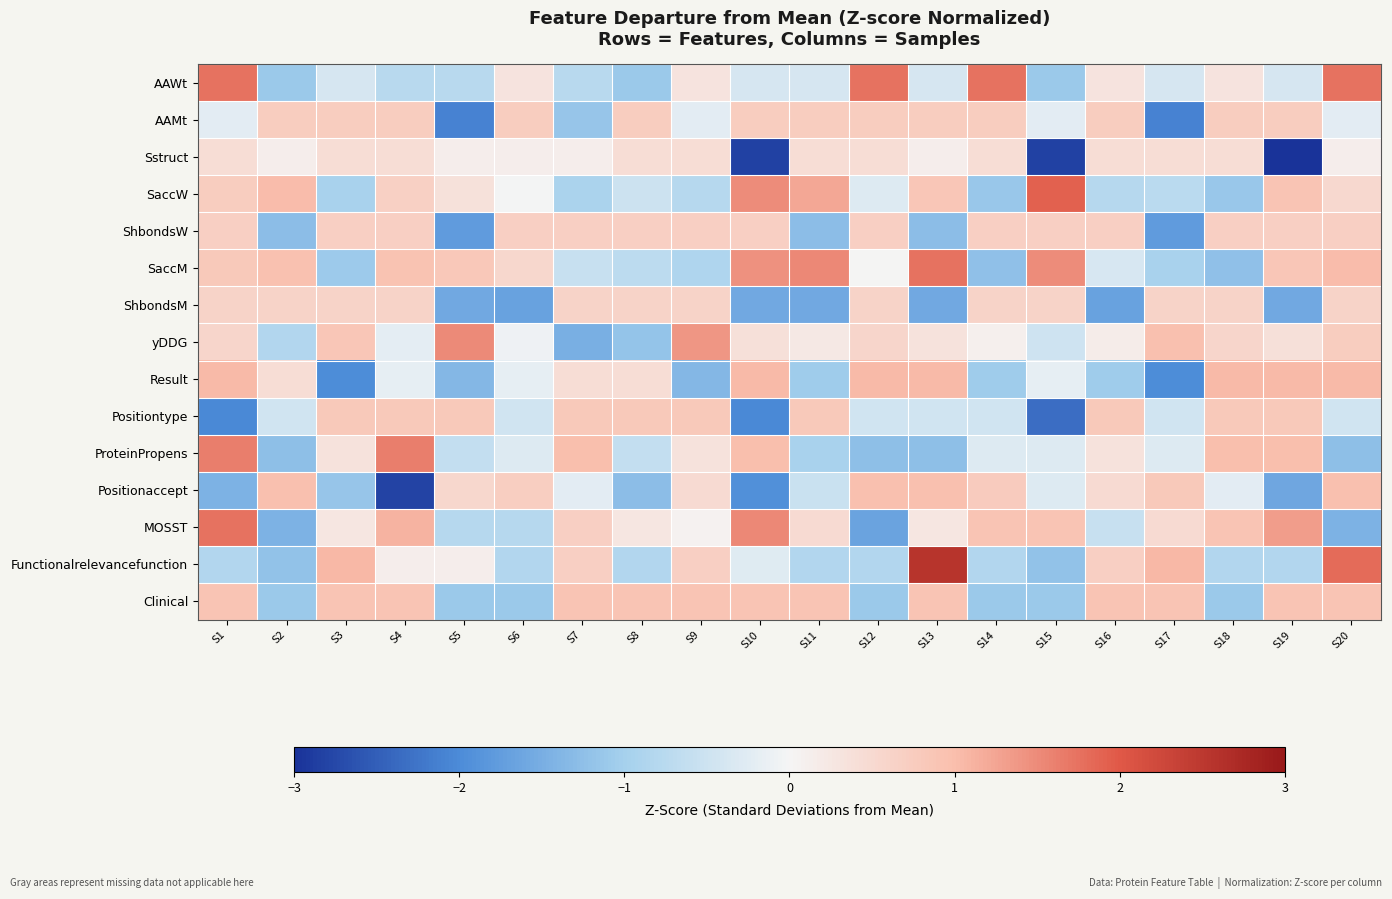

Reading right to left, transcribe all the data shown in this chart.

AAWt: S20=1.7	S19=-0.4	S18=0.3	S17=-0.4	S16=0.3	S15=-1.1	S14=1.7	S13=-0.4	S12=1.7	S11=-0.4	S10=-0.4	S9=0.3	S8=-1.1	S7=-0.8	S6=0.3	S5=-0.8	S4=-0.8	S3=-0.4	S2=-1.1	S1=1.7
AAMt: S20=-0.2	S19=0.7	S18=0.7	S17=-2.1	S16=0.7	S15=-0.2	S14=0.7	S13=0.7	S12=0.7	S11=0.7	S10=0.7	S9=-0.2	S8=0.7	S7=-1.2	S6=0.7	S5=-2.1	S4=0.7	S3=0.7	S2=0.7	S1=-0.2
Sstruct: S20=0.1	S19=-3.0	S18=0.4	S17=0.4	S16=0.4	S15=-2.8	S14=0.4	S13=0.1	S12=0.4	S11=0.4	S10=-2.8	S9=0.4	S8=0.4	S7=0.1	S6=0.1	S5=0.1	S4=0.4	S3=0.4	S2=0.1	S1=0.4
SaccW: S20=0.5	S19=0.9	S18=-1.1	S17=-0.7	S16=-0.8	S15=1.9	S14=-1.1	S13=0.9	S12=-0.3	S11=1.2	S10=1.5	S9=-0.8	S8=-0.5	S7=-0.9	S6=-0.0	S5=0.4	S4=0.7	S3=-0.9	S2=1.0	S1=0.7
ShbondsW: S20=0.7	S19=0.7	S18=0.7	S17=-1.8	S16=0.7	S15=0.7	S14=0.7	S13=-1.3	S12=0.7	S11=-1.3	S10=0.7	S9=0.7	S8=0.7	S7=0.7	S6=0.7	S5=-1.8	S4=0.7	S3=0.7	S2=-1.3	S1=0.7
SaccM: S20=1.0	S19=0.8	S18=-1.2	S17=-0.9	S16=-0.4	S15=1.5	S14=-1.2	S13=1.7	S12=0.0	S11=1.5	S10=1.4	S9=-0.9	S8=-0.7	S7=-0.6	S6=0.6	S5=0.8	S4=0.9	S3=-1.1	S2=0.9	S1=0.8
ShbondsM: S20=0.6	S19=-1.6	S18=0.6	S17=0.6	S16=-1.7	S15=0.6	S14=0.6	S13=-1.6	S12=0.6	S11=-1.6	S10=-1.6	S9=0.6	S8=0.6	S7=0.6	S6=-1.7	S5=-1.6	S4=0.6	S3=0.6	S2=0.6	S1=0.6
yDDG: S20=0.7	S19=0.4	S18=0.6	S17=1.0	S16=0.2	S15=-0.5	S14=0.1	S13=0.3	S12=0.6	S11=0.2	S10=0.4	S9=1.4	S8=-1.2	S7=-1.5	S6=-0.1	S5=1.5	S4=-0.2	S3=0.9	S2=-0.8	S1=0.6
Result: S20=1.0	S19=1.0	S18=1.0	S17=-2.0	S16=-1.1	S15=-0.2	S14=-1.1	S13=1.0	S12=1.0	S11=-1.1	S10=1.0	S9=-1.4	S8=0.4	S7=0.4	S6=-0.2	S5=-1.4	S4=-0.2	S3=-2.0	S2=0.4	S1=1.0
Positiontype: S20=-0.4	S19=0.8	S18=0.8	S17=-0.4	S16=0.8	S15=-2.3	S14=-0.4	S13=-0.4	S12=-0.4	S11=0.8	S10=-2.0	S9=0.8	S8=0.8	S7=0.8	S6=-0.4	S5=0.8	S4=0.8	S3=0.8	S2=-0.4	S1=-2.0
ProteinPropens: S20=-1.3	S19=1.0	S18=1.0	S17=-0.3	S16=0.3	S15=-0.3	S14=-0.3	S13=-1.3	S12=-1.3	S11=-0.9	S10=1.0	S9=0.3	S8=-0.6	S7=1.0	S6=-0.3	S5=-0.6	S4=1.6	S3=0.3	S2=-1.3	S1=1.6
Positionaccept: S20=1.0	S19=-1.6	S18=-0.2	S17=0.8	S16=0.5	S15=-0.3	S14=0.8	S13=1.0	S12=1.0	S11=-0.6	S10=-1.9	S9=0.5	S8=-1.3	S7=-0.2	S6=0.7	S5=0.5	S4=-2.8	S3=-1.2	S2=1.0	S1=-1.4
MOSST: S20=-1.4	S19=1.3	S18=0.9	S17=0.5	S16=-0.6	S15=0.9	S14=0.9	S13=0.3	S12=-1.6	S11=0.5	S10=1.5	S9=0.1	S8=0.3	S7=0.7	S6=-0.8	S5=-0.8	S4=1.1	S3=0.3	S2=-1.4	S1=1.8
Functionalrelevancefunction: S20=1.8	S19=-0.8	S18=-0.8	S17=1.1	S16=0.7	S15=-1.2	S14=-0.8	S13=2.6	S12=-0.8	S11=-0.8	S10=-0.3	S9=0.7	S8=-0.8	S7=0.7	S6=-0.8	S5=0.1	S4=0.1	S3=1.1	S2=-1.2	S1=-0.8
Clinical: S20=0.9	S19=0.9	S18=-1.1	S17=0.9	S16=0.9	S15=-1.1	S14=-1.1	S13=0.9	S12=-1.1	S11=0.9	S10=0.9	S9=0.9	S8=0.9	S7=0.9	S6=-1.1	S5=-1.1	S4=0.9	S3=0.9	S2=-1.1	S1=0.9